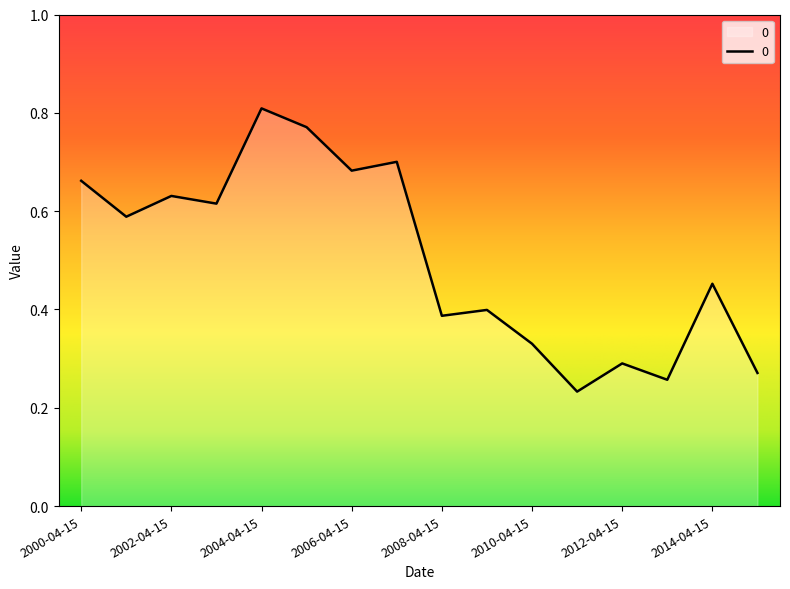

True or false: there are more than 2 points higher than both neighbors.

True